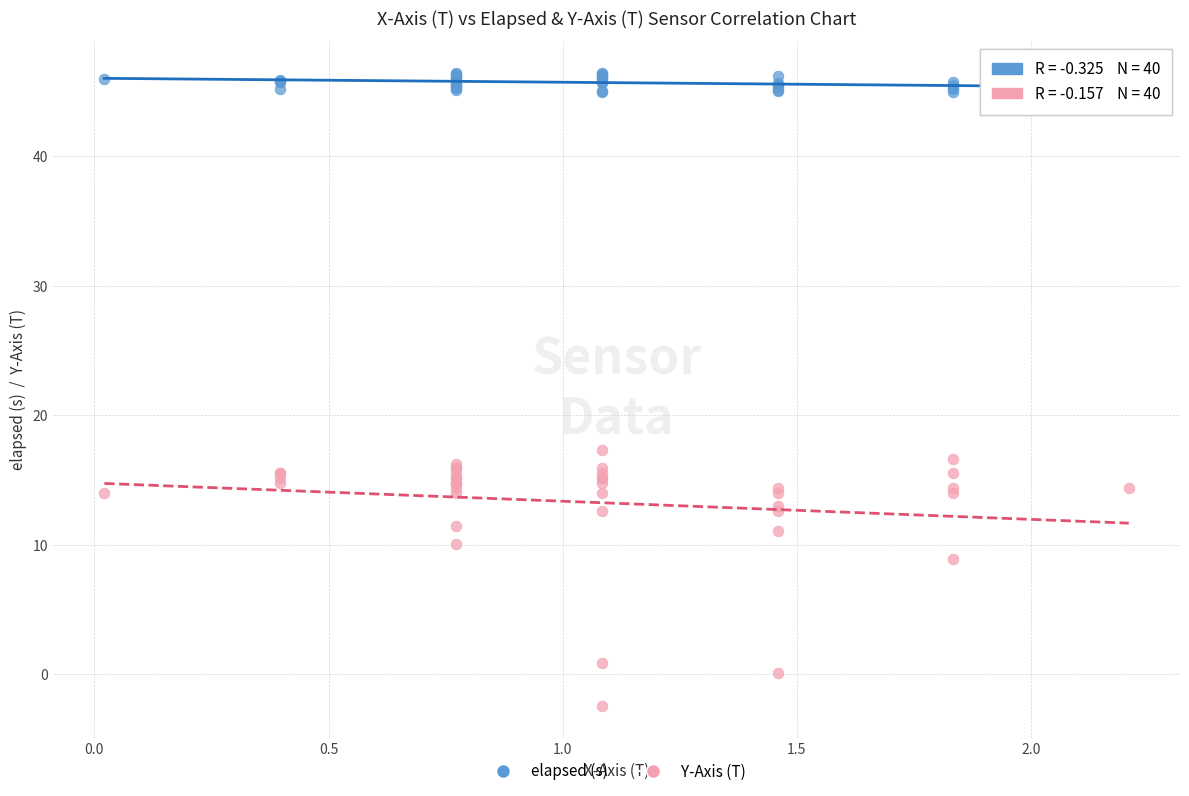

What are all the series names shown in the legend?

elapsed (s), Y-Axis (T)